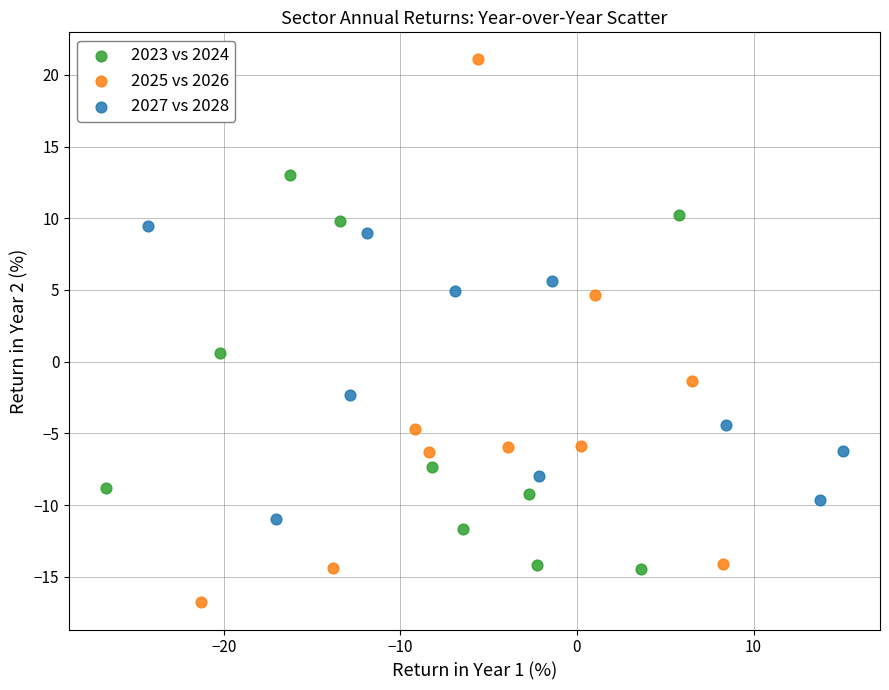

Which series has the largest Y range (max minus min)?

2025 vs 2026